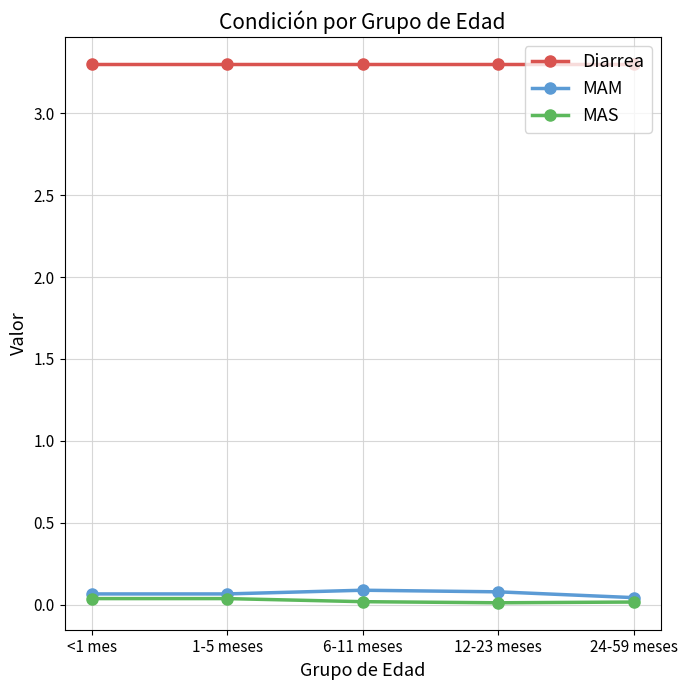

Is the value of Diarrea at 24-59 meses greater than the value of MAM at 24-59 meses?

Yes